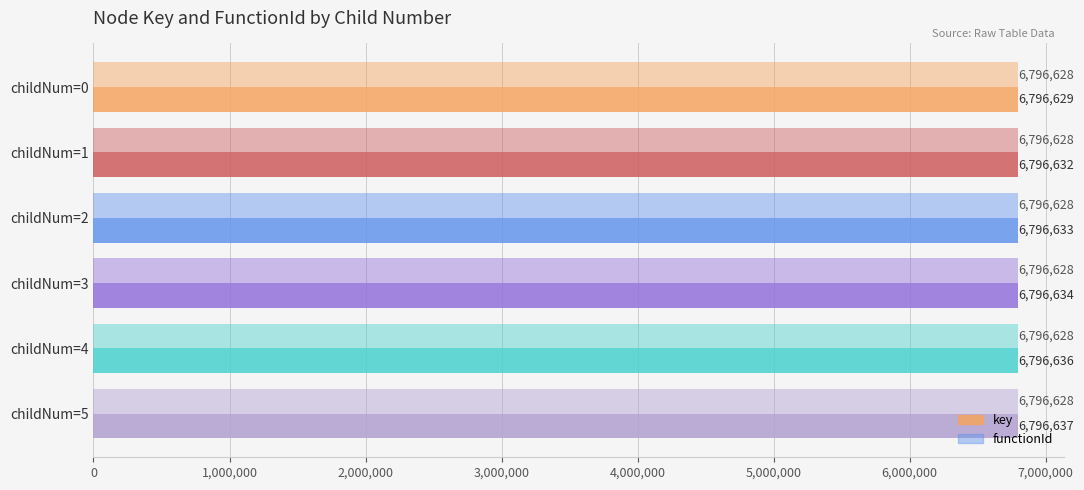

What is the maximum value shown in the chart?

6796637.0